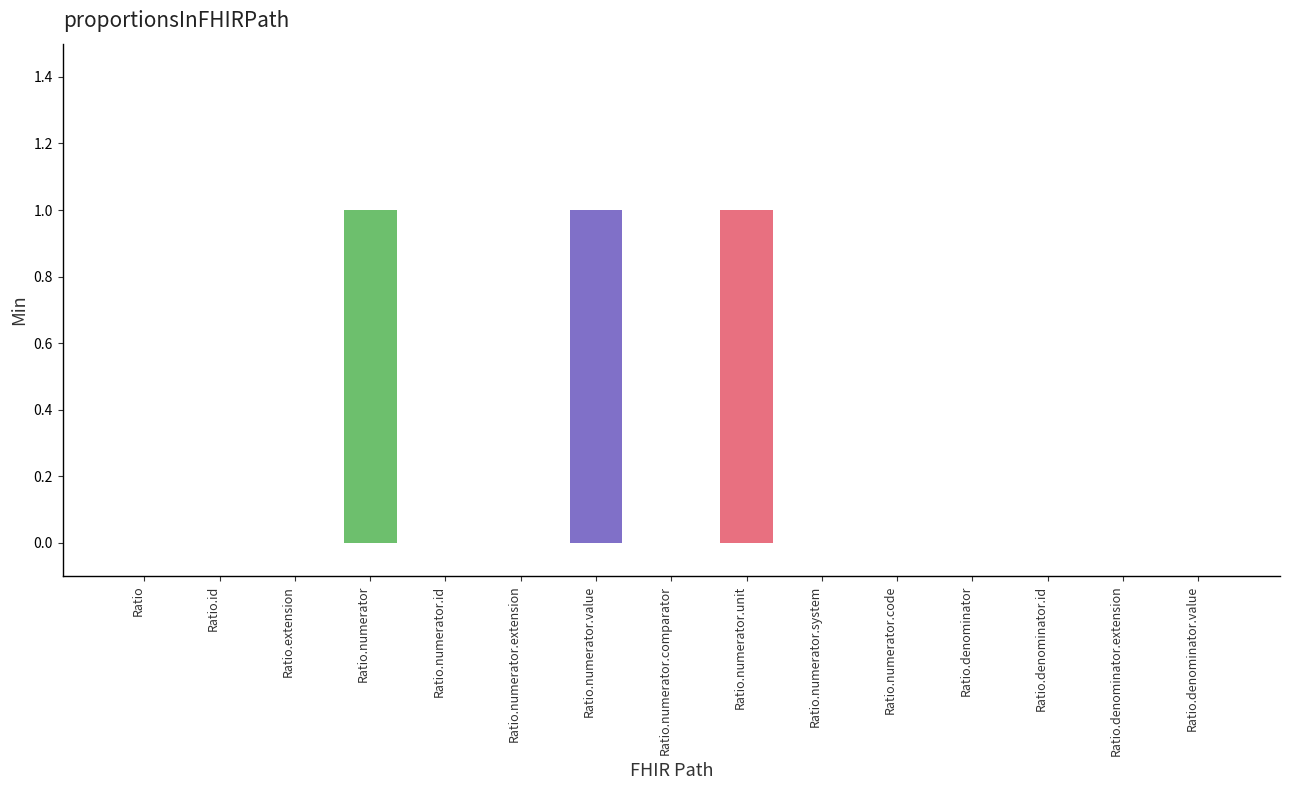

Reading left to right, what are all the values shown in this chart?

Ratio=0	Ratio.id=0	Ratio.extension=0	Ratio.numerator=1	Ratio.numerator.id=0	Ratio.numerator.extension=0	Ratio.numerator.value=1	Ratio.numerator.comparator=0	Ratio.numerator.unit=1	Ratio.numerator.system=0	Ratio.numerator.code=0	Ratio.denominator=0	Ratio.denominator.id=0	Ratio.denominator.extension=0	Ratio.denominator.value=0